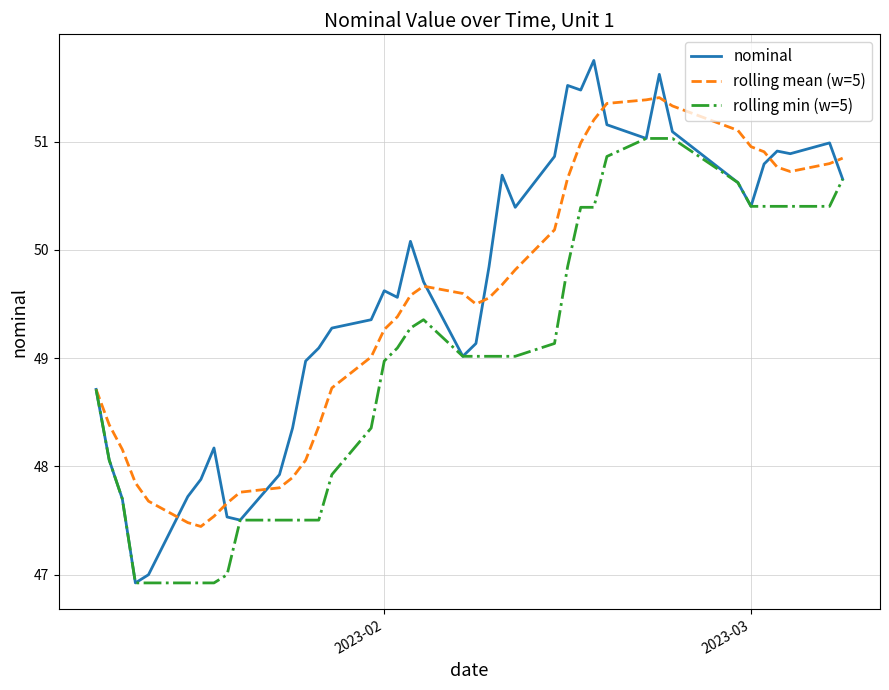

Rank the series by their maximum value, from lowest to highest.

rolling min (w=5), rolling mean (w=5), nominal